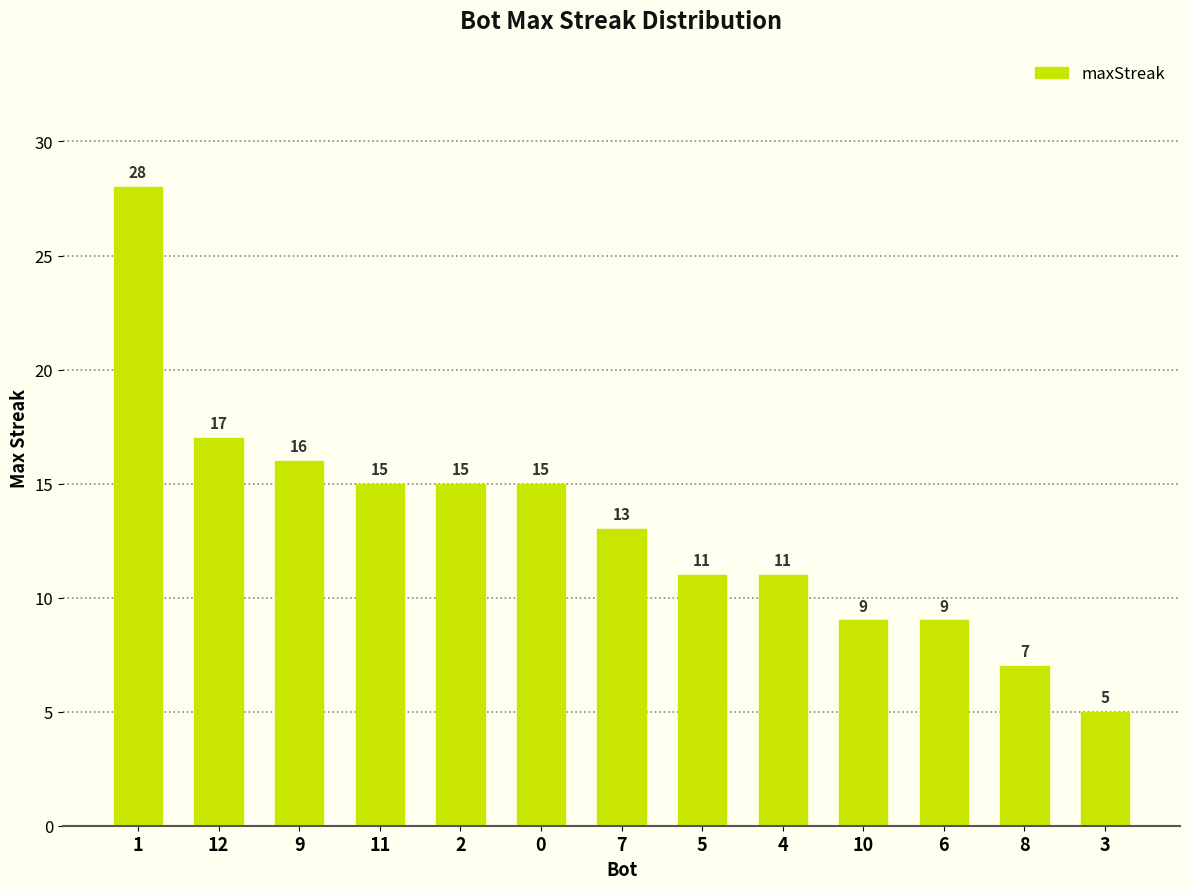

How many bars are there in total?

13